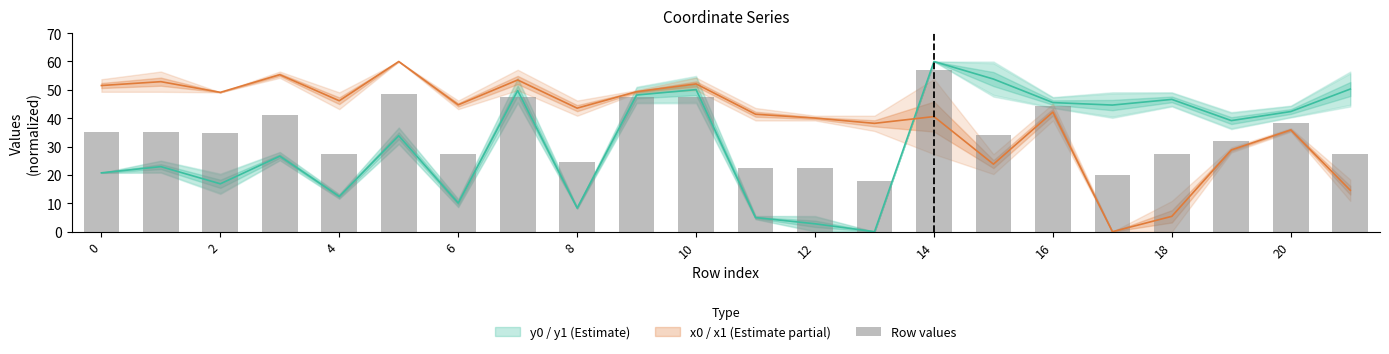

What is the label of the 4th bar from the left?

6